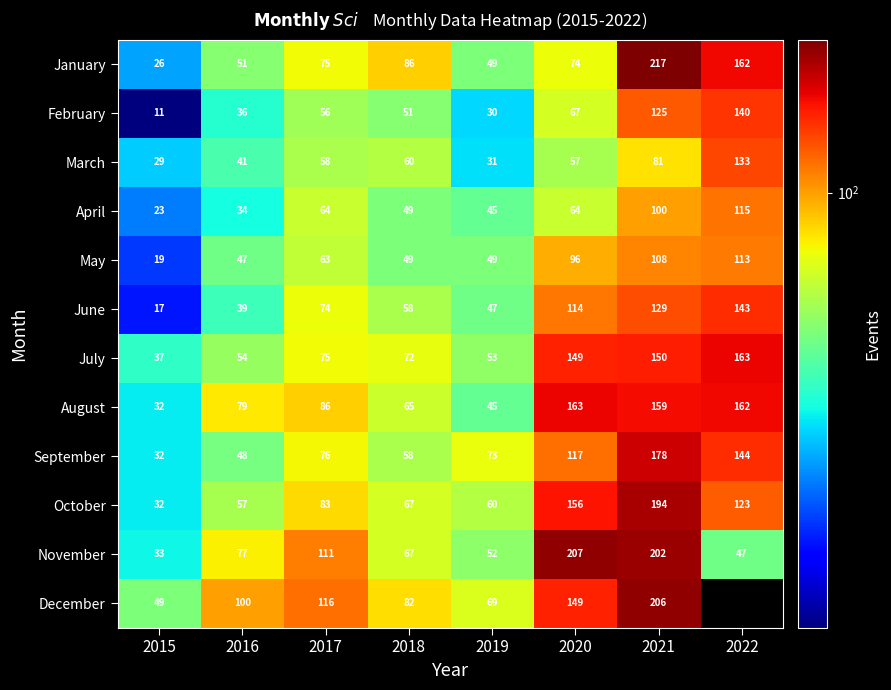

True or false: March has a value of 95 at 2018.

False